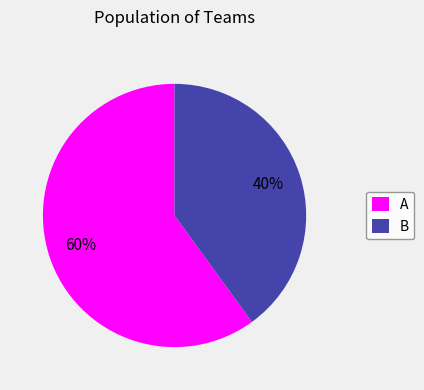

What is the majority slice?

A